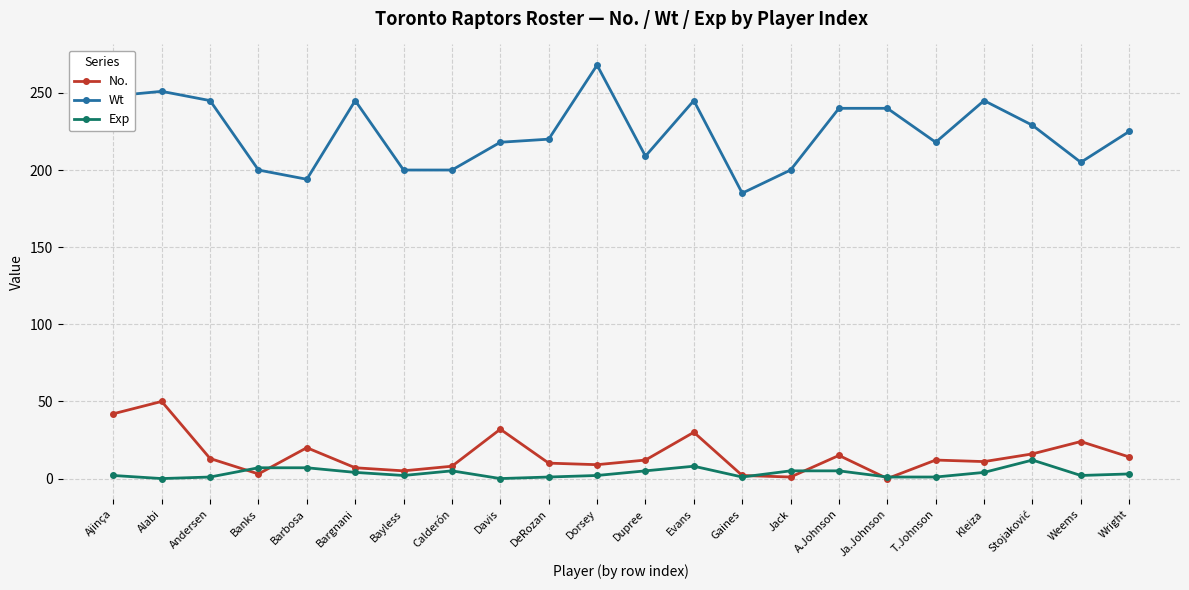

Is this an area chart (filled region under the line)?

No